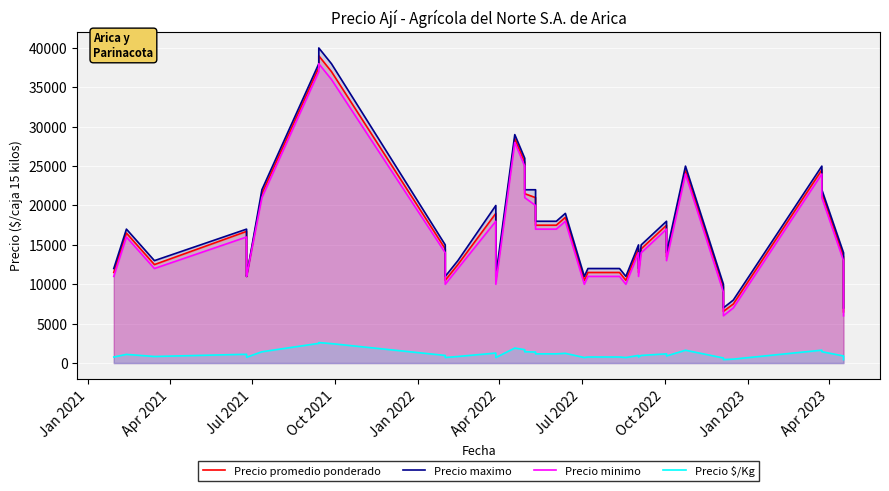

List the series in order of their peak value, lowest first.

Precio $/Kg, Precio minimo, Precio promedio ponderado, Precio maximo